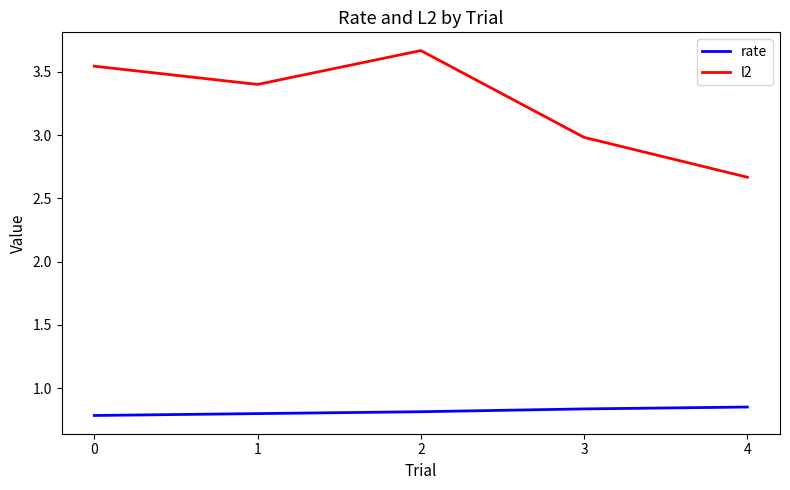

True or false: l2 and rate intersect in this chart.

False